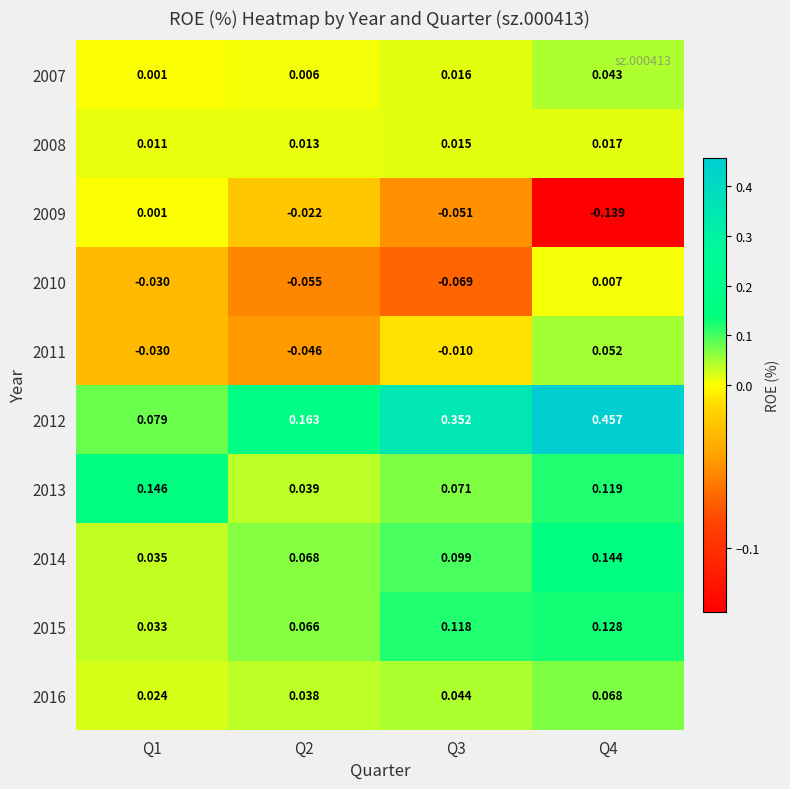

Is the value of 2016 at Q1 greater than the value of 2013 at Q4?

No